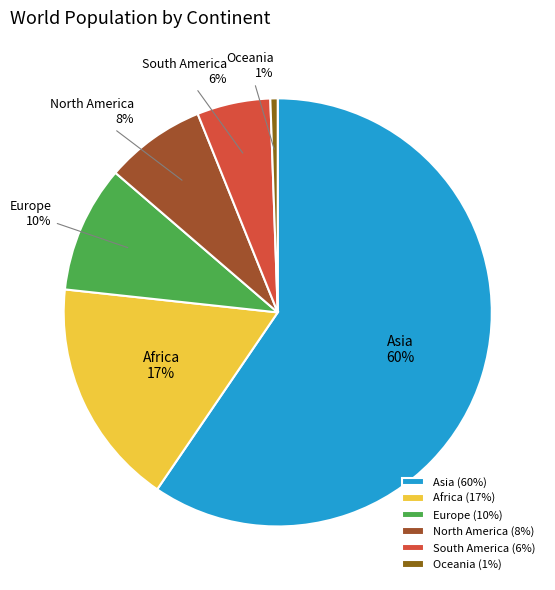

The Oceania slice represents 15% of the pie. True or false?

False